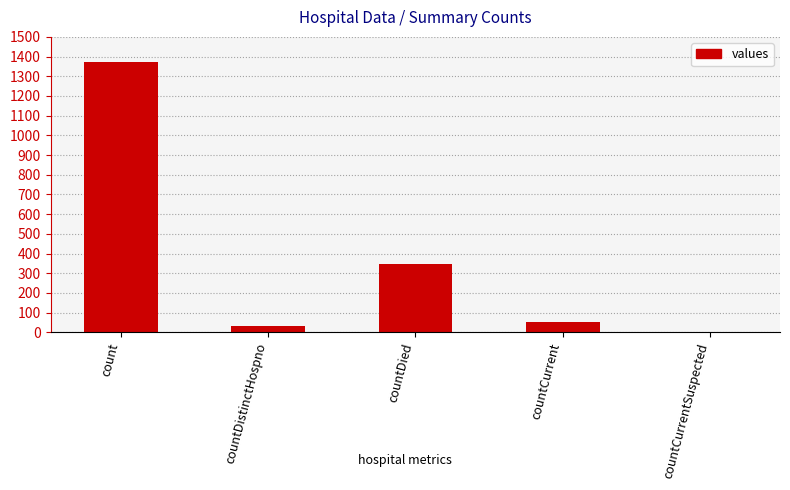

What is the sum of all values?

1805